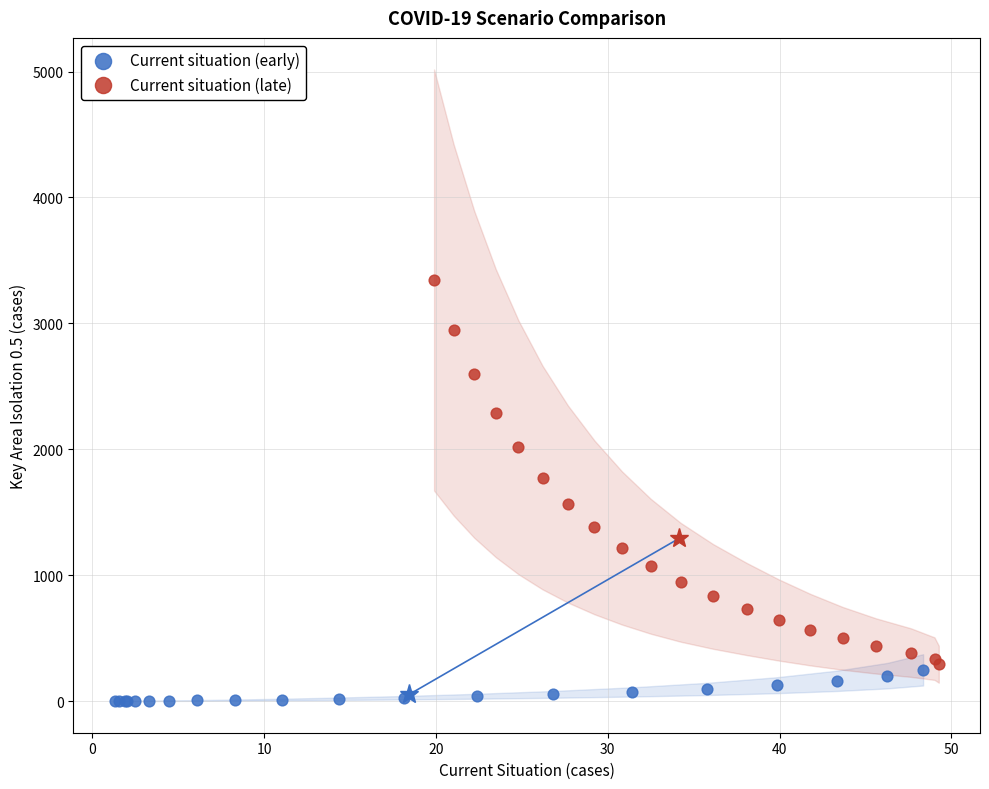

Which series has the widest spread of Y values?

Current situation (late)